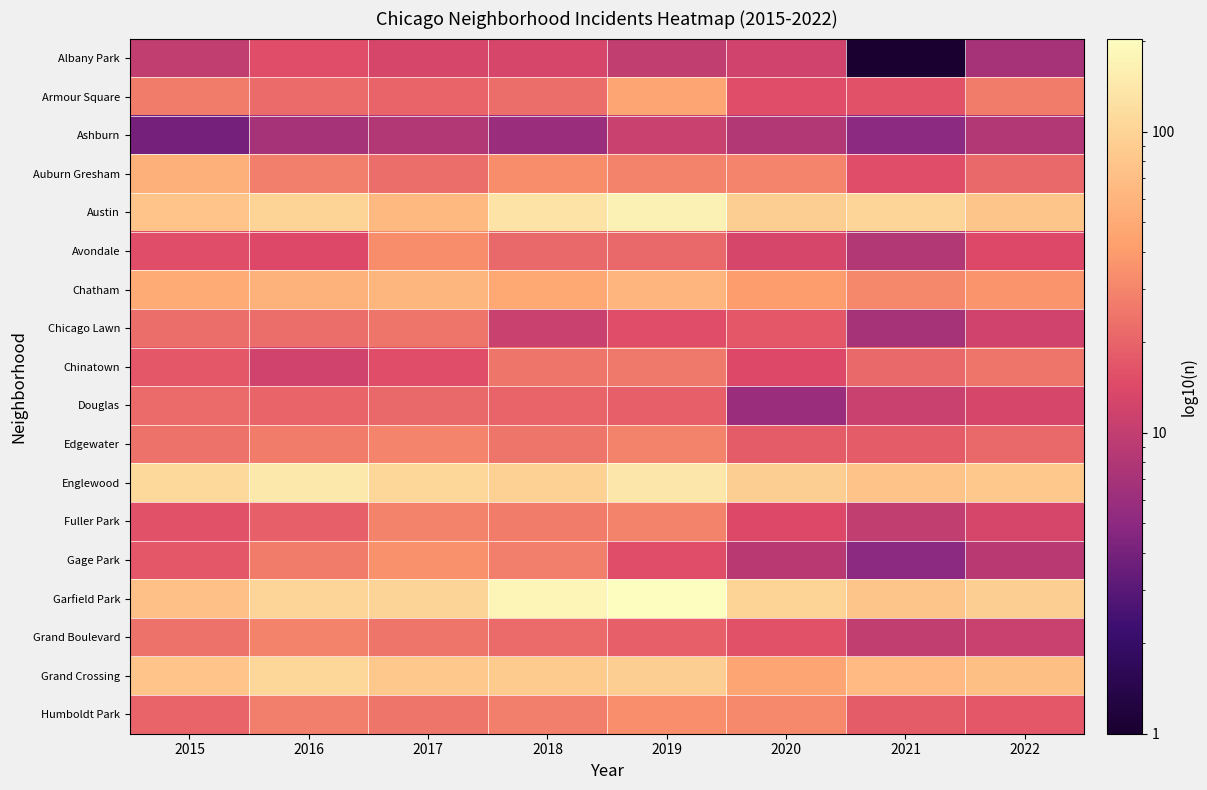

Reading left to right, what are all the values shown in this chart?

Albany Park: 2015=10	2016=15	2017=13	2018=13	2019=10	2020=12	2021=1	2022=7
Armour Square: 2015=27	2016=22	2017=20	2018=23	2019=47	2020=15	2021=16	2022=27
Ashburn: 2015=4	2016=7	2017=8	2018=6	2019=11	2020=8	2021=5	2022=8
Auburn Gresham: 2015=56	2016=28	2017=23	2018=33	2019=29	2020=30	2021=15	2022=21
Austin: 2015=78	2016=99	2017=65	2018=130	2019=167	2020=92	2021=104	2022=80
Avondale: 2015=15	2016=14	2017=33	2018=21	2019=21	2020=13	2021=8	2022=14
Chatham: 2015=51	2016=57	2017=62	2018=48	2019=60	2020=40	2021=31	2022=36
Chicago Lawn: 2015=23	2016=23	2017=25	2018=11	2019=15	2020=17	2021=7	2022=12
Chinatown: 2015=17	2016=12	2017=15	2018=25	2019=26	2020=14	2021=21	2022=25
Douglas: 2015=22	2016=20	2017=21	2018=20	2019=19	2020=6	2021=11	2022=13
Edgewater: 2015=24	2016=27	2017=30	2018=25	2019=29	2020=18	2021=18	2022=21
Englewood: 2015=111	2016=142	2017=107	2018=98	2019=138	2020=92	2021=76	2022=83
Fuller Park: 2015=16	2016=19	2017=29	2018=27	2019=29	2020=14	2021=10	2022=13
Gage Park: 2015=17	2016=27	2017=35	2018=28	2019=15	2020=9	2021=5	2022=9
Garfield Park: 2015=73	2016=103	2017=101	2018=178	2019=204	2020=100	2021=79	2022=92
Grand Boulevard: 2015=24	2016=29	2017=25	2018=22	2019=19	2020=16	2021=10	2022=11
Grand Crossing: 2015=77	2016=106	2017=82	2018=88	2019=91	2020=47	2021=66	2022=71
Humboldt Park: 2015=20	2016=28	2017=25	2018=28	2019=34	2020=32	2021=18	2022=17